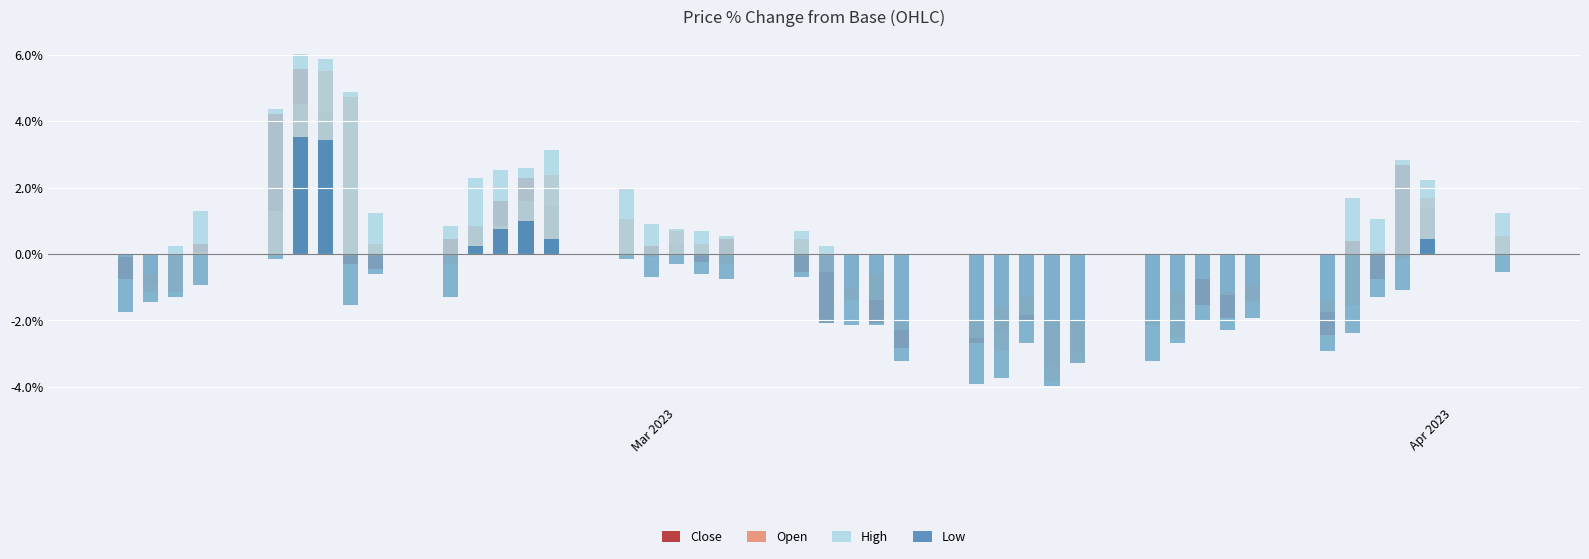

True or false: High has a value of 0.2 at 21.

False